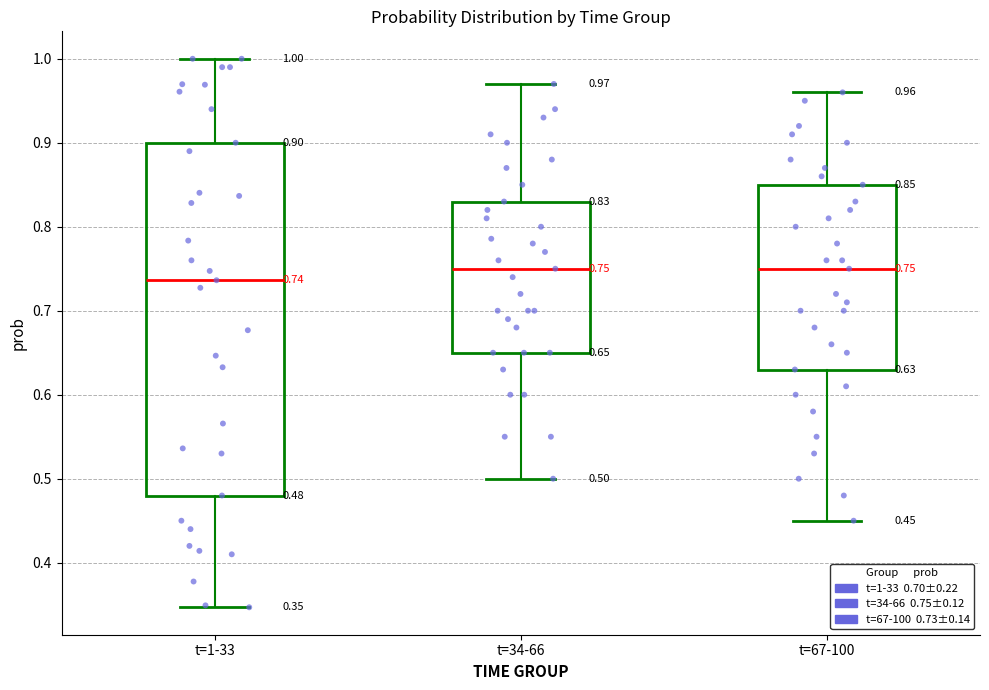

Which box is the tallest, from its lower edge to its upper edge?

t=1-33